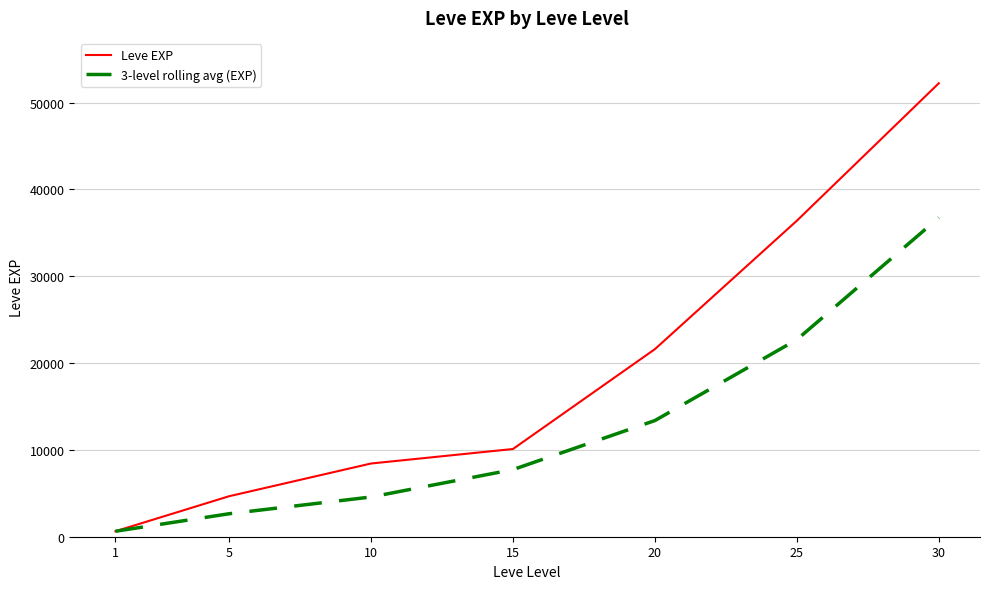

What is the spread (max minus min) of values at 30?

15483.3